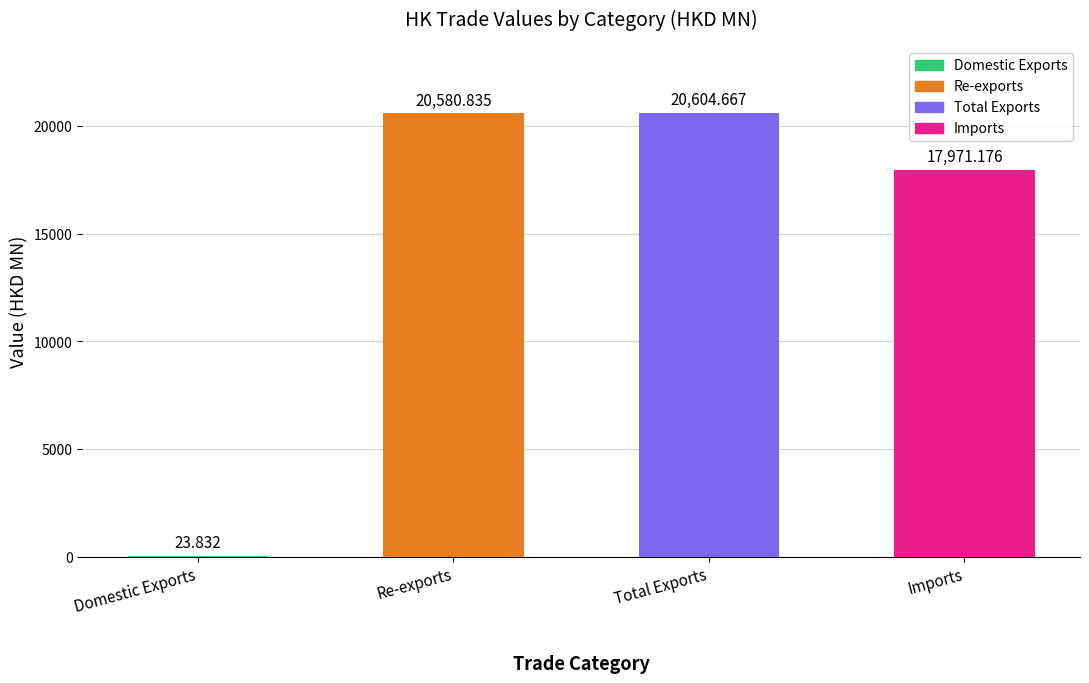

At which category does the chart reach its peak across all series?

Total Exports